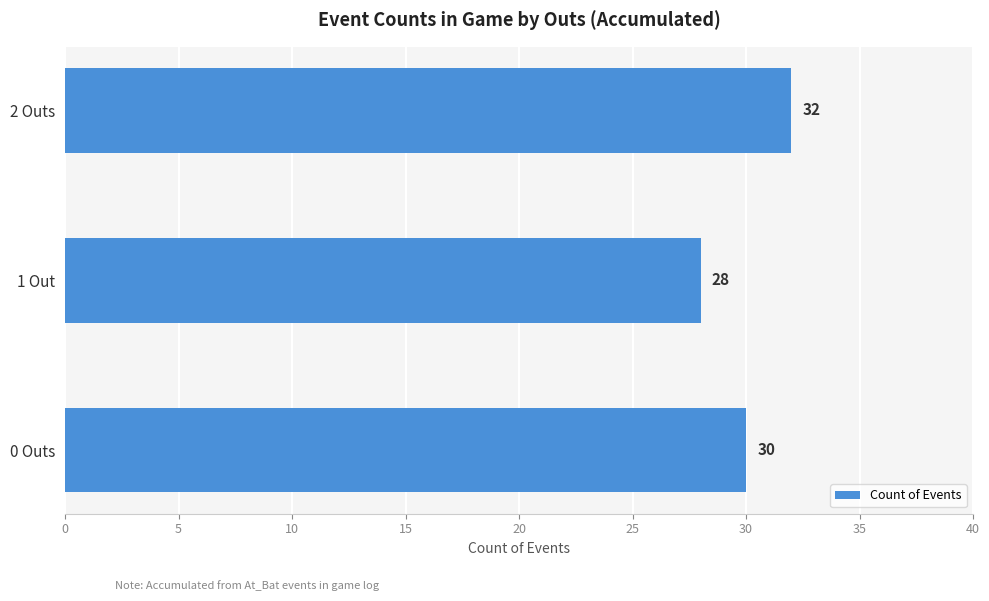

True or false: the data shows 32 at 2 Outs.

True